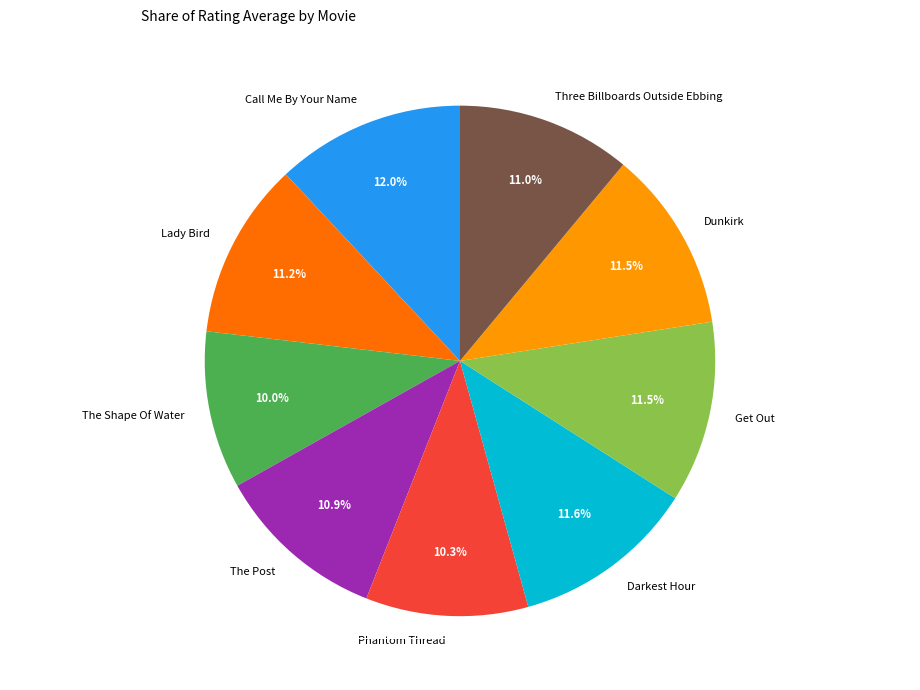

To the nearest percent, what is the difference between the Darkest Hour and Three Billboards Outside Ebbing slice percentages?

1%